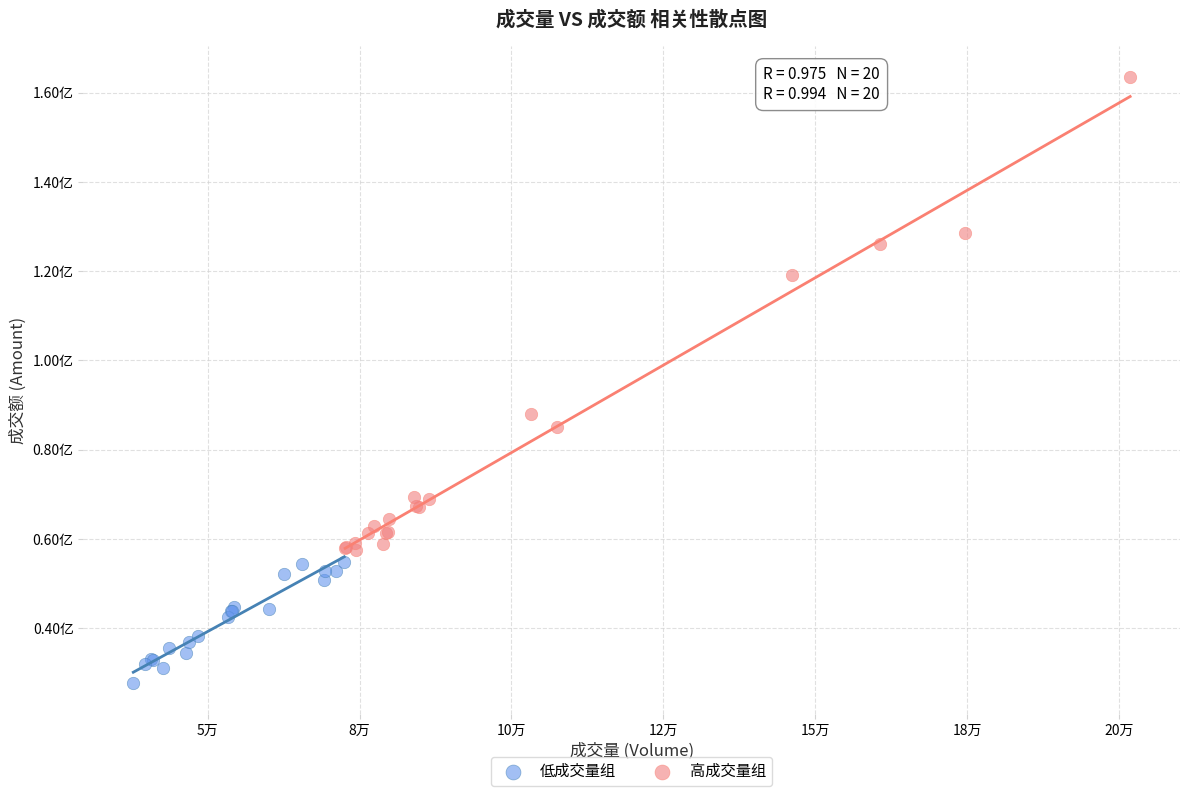

Which series has the widest spread of Y values?

高成交量组